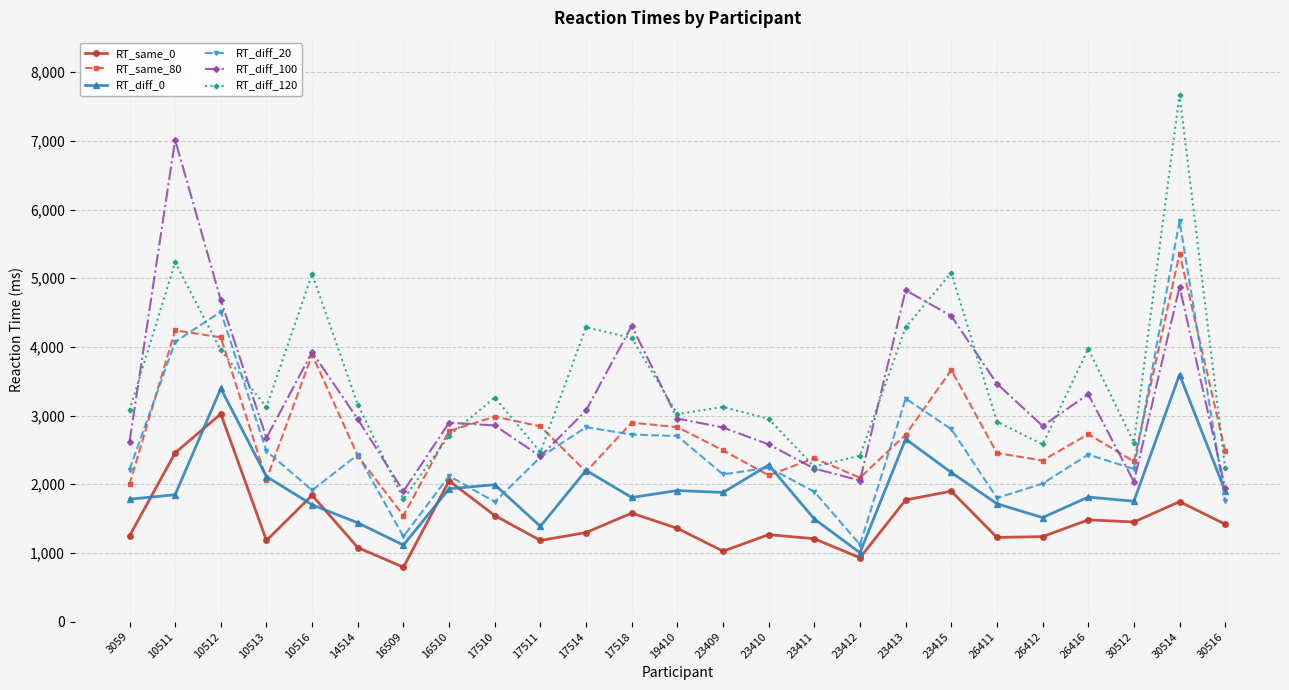

True or false: RT_diff_120 and RT_diff_100 cross at least once.

True